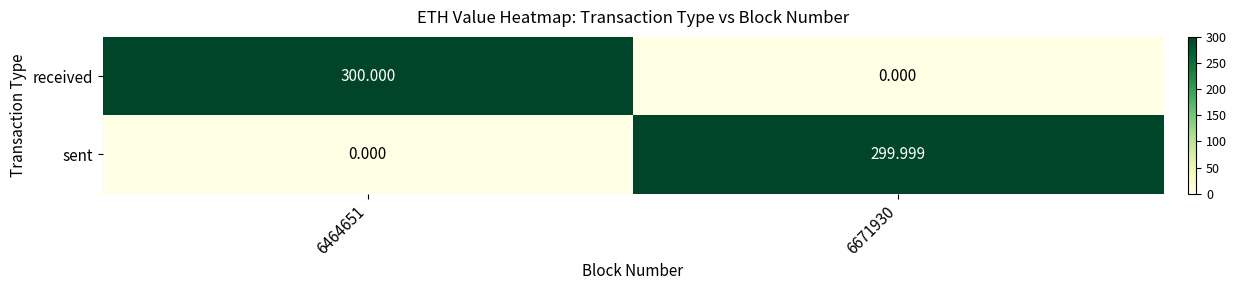

Which series has the largest range (max minus min)?

received